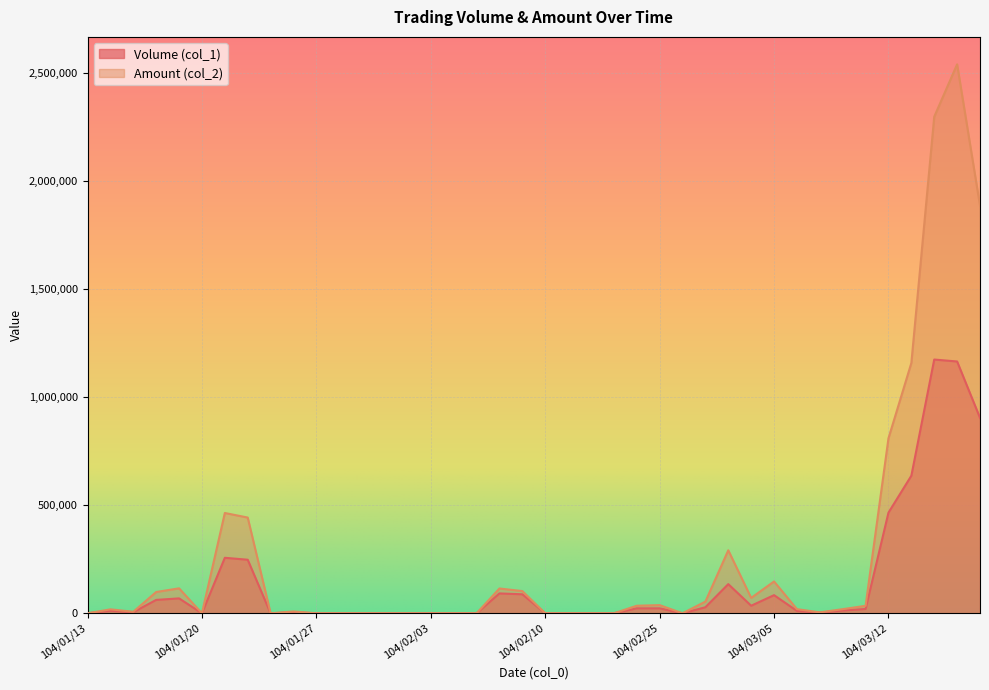

What is the difference between the second highest and minimum values in the Volume (col_1) series?

1166000